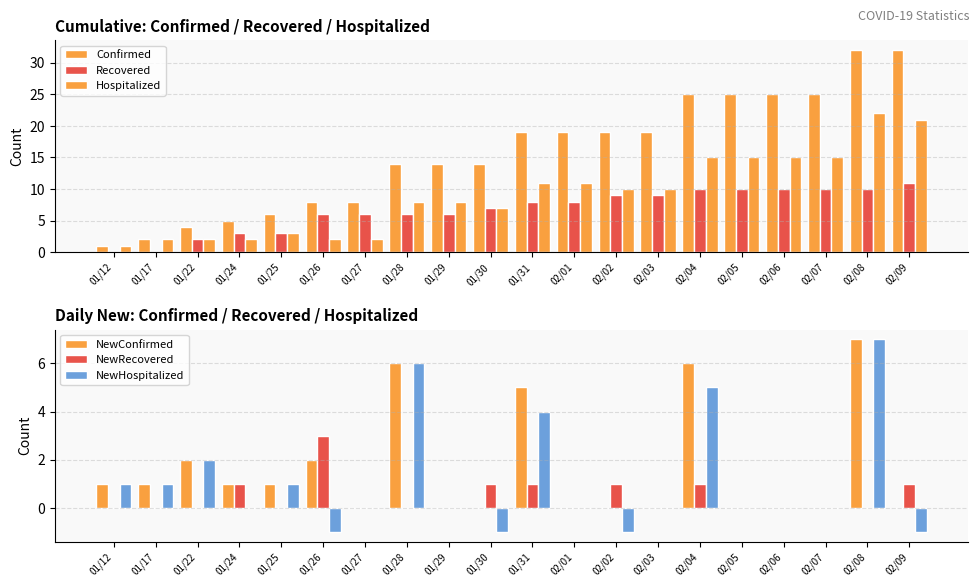

What is the label of the 5th bar from the left?

01/25